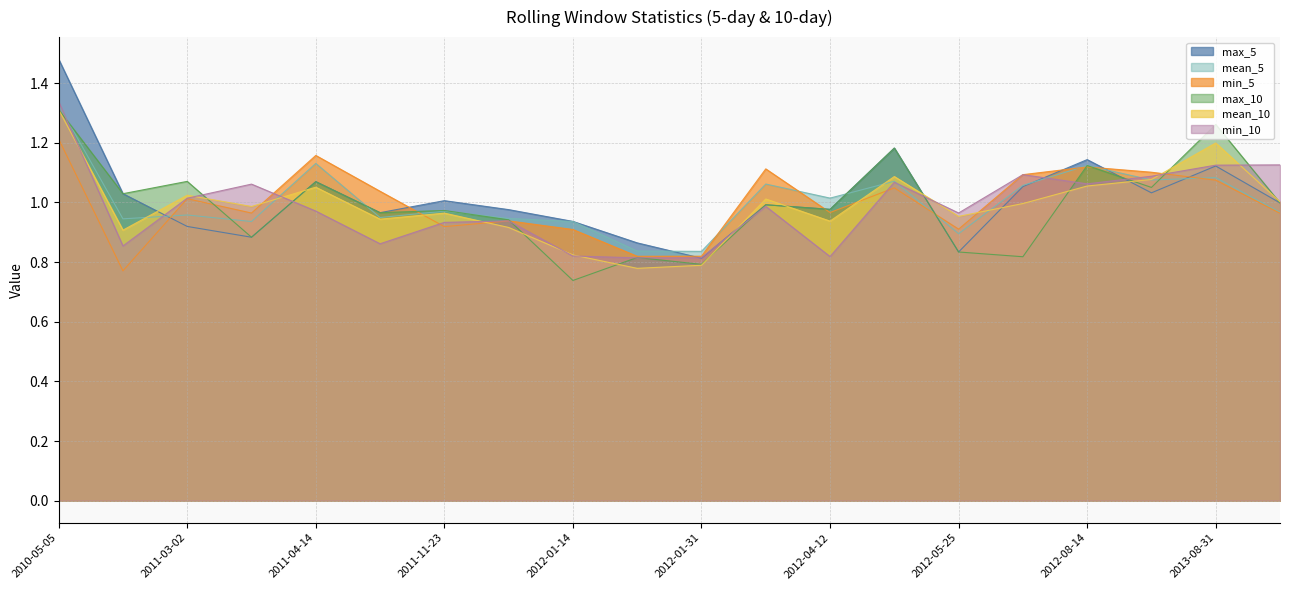

Reading right to left, what are all the values shown in this chart?

max_5: 2014-01-28=1.0	2013-08-31=1.1	2013-06-25=1.0	2012-08-14=1.1	2012-06-02=1.1	2012-05-25=0.8	2012-05-18=1.2	2012-04-12=1.0	2012-02-16=1.0	2012-01-31=0.8	2012-01-27=0.9	2012-01-14=0.9	2011-12-15=1.0	2011-11-23=1.0	2011-05-18=1.0	2011-04-14=1.1	2011-03-18=0.9	2011-03-02=0.9	2011-01-21=1.0	2010-05-05=1.5
mean_5: 2014-01-28=1.0	2013-08-31=1.1	2013-06-25=1.1	2012-08-14=1.1	2012-06-02=1.1	2012-05-25=0.9	2012-05-18=1.1	2012-04-12=1.0	2012-02-16=1.1	2012-01-31=0.8	2012-01-27=0.8	2012-01-14=0.9	2011-12-15=0.9	2011-11-23=1.0	2011-05-18=0.9	2011-04-14=1.1	2011-03-18=0.9	2011-03-02=1.0	2011-01-21=0.9	2010-05-05=1.3
min_5: 2014-01-28=1.0	2013-08-31=1.1	2013-06-25=1.1	2012-08-14=1.1	2012-06-02=1.1	2012-05-25=0.9	2012-05-18=1.0	2012-04-12=1.0	2012-02-16=1.1	2012-01-31=0.8	2012-01-27=0.8	2012-01-14=0.9	2011-12-15=0.9	2011-11-23=0.9	2011-05-18=1.0	2011-04-14=1.2	2011-03-18=1.0	2011-03-02=1.0	2011-01-21=0.8	2010-05-05=1.2
max_10: 2014-01-28=1.0	2013-08-31=1.3	2013-06-25=1.1	2012-08-14=1.1	2012-06-02=0.8	2012-05-25=0.8	2012-05-18=1.2	2012-04-12=1.0	2012-02-16=1.0	2012-01-31=0.8	2012-01-27=0.8	2012-01-14=0.7	2011-12-15=0.9	2011-11-23=1.0	2011-05-18=1.0	2011-04-14=1.1	2011-03-18=0.9	2011-03-02=1.1	2011-01-21=1.0	2010-05-05=1.3
mean_10: 2014-01-28=1.0	2013-08-31=1.2	2013-06-25=1.1	2012-08-14=1.1	2012-06-02=1.0	2012-05-25=1.0	2012-05-18=1.1	2012-04-12=0.9	2012-02-16=1.0	2012-01-31=0.8	2012-01-27=0.8	2012-01-14=0.8	2011-12-15=0.9	2011-11-23=1.0	2011-05-18=0.9	2011-04-14=1.1	2011-03-18=1.0	2011-03-02=1.0	2011-01-21=0.9	2010-05-05=1.3
min_10: 2014-01-28=1.1	2013-08-31=1.1	2013-06-25=1.1	2012-08-14=1.1	2012-06-02=1.1	2012-05-25=1.0	2012-05-18=1.1	2012-04-12=0.8	2012-02-16=1.0	2012-01-31=0.8	2012-01-27=0.8	2012-01-14=0.8	2011-12-15=0.9	2011-11-23=0.9	2011-05-18=0.9	2011-04-14=1.0	2011-03-18=1.1	2011-03-02=1.0	2011-01-21=0.9	2010-05-05=1.3